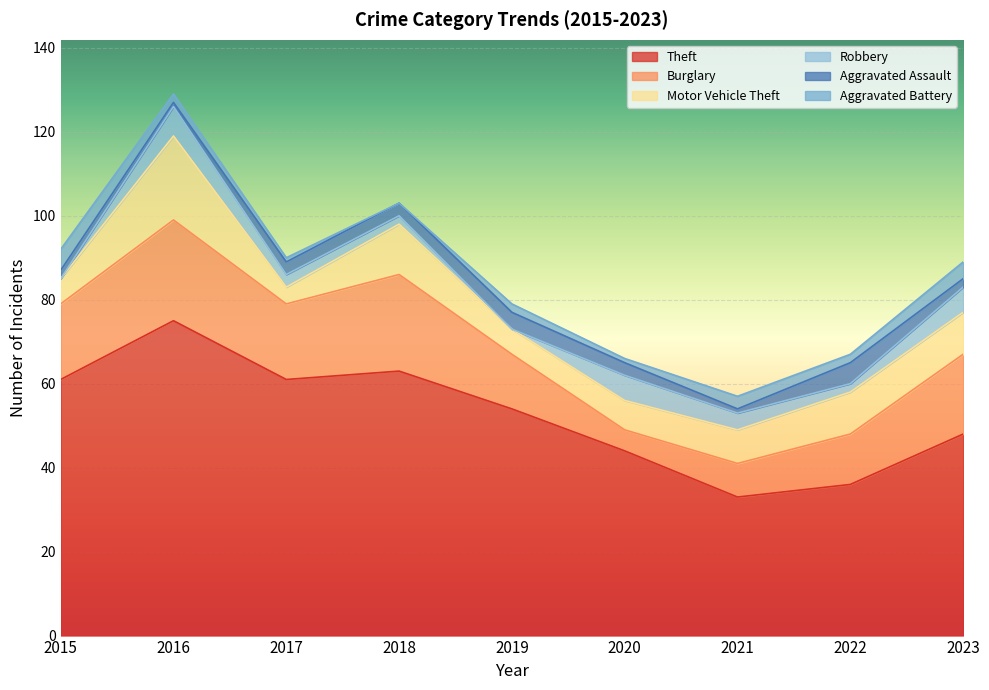

What is the approximate value of Motor Vehicle Theft at 2017, to the nearest 5?

5